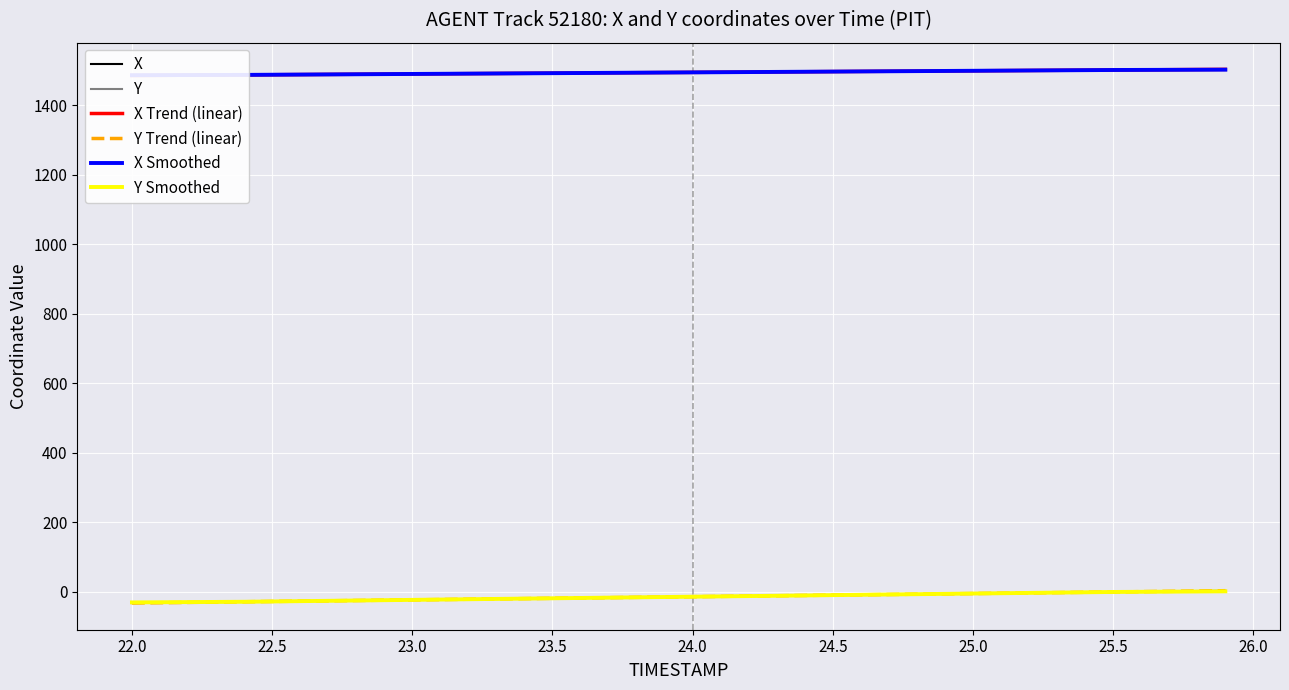

Is it true that X equals 893.0 at 22?

False